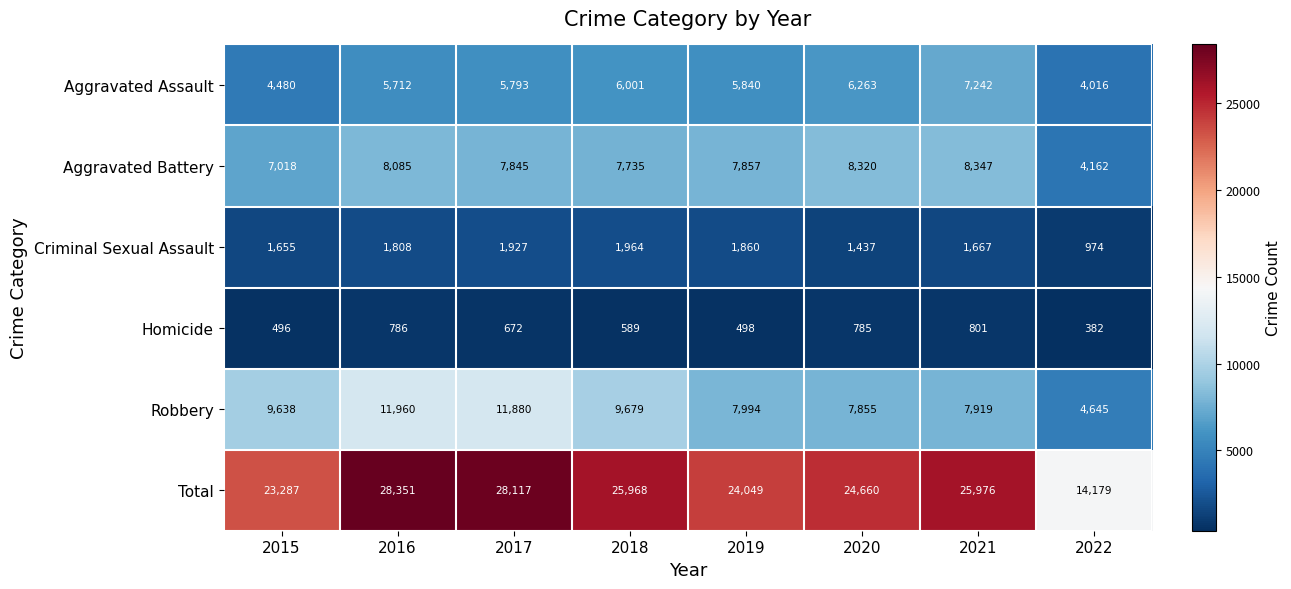

Which series has the largest total across all categories?

Total